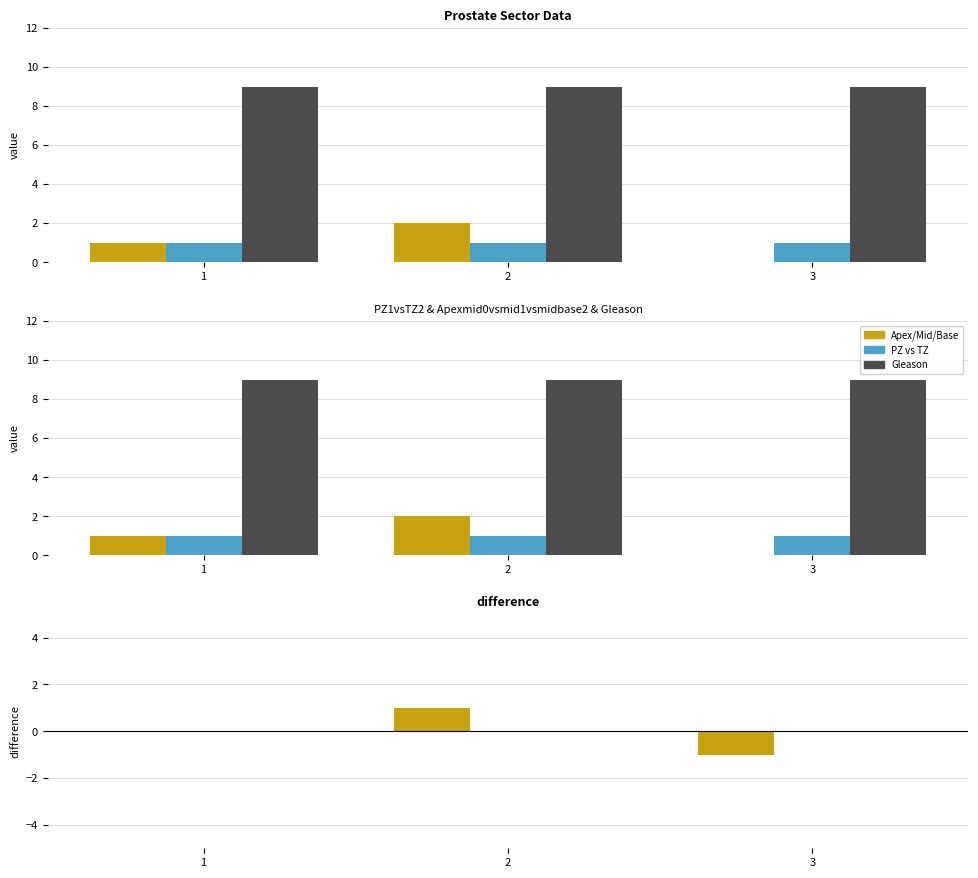

At which category is the sum across all series the highest?

2